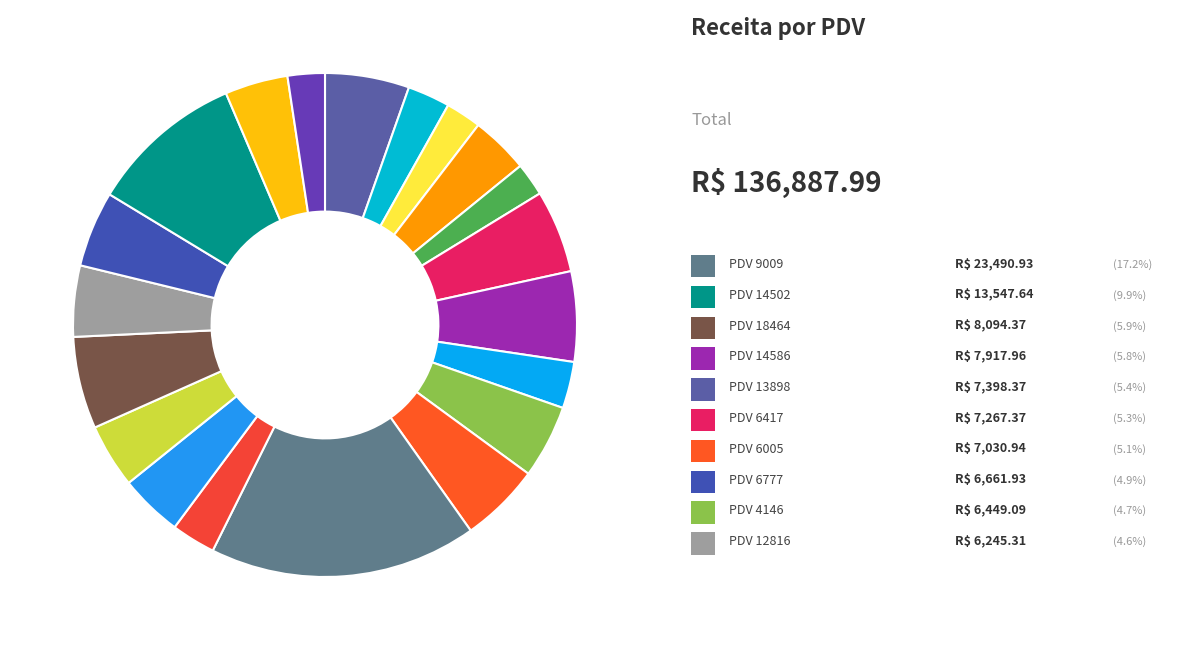

Is there any slice that represents more than half of the pie?

No